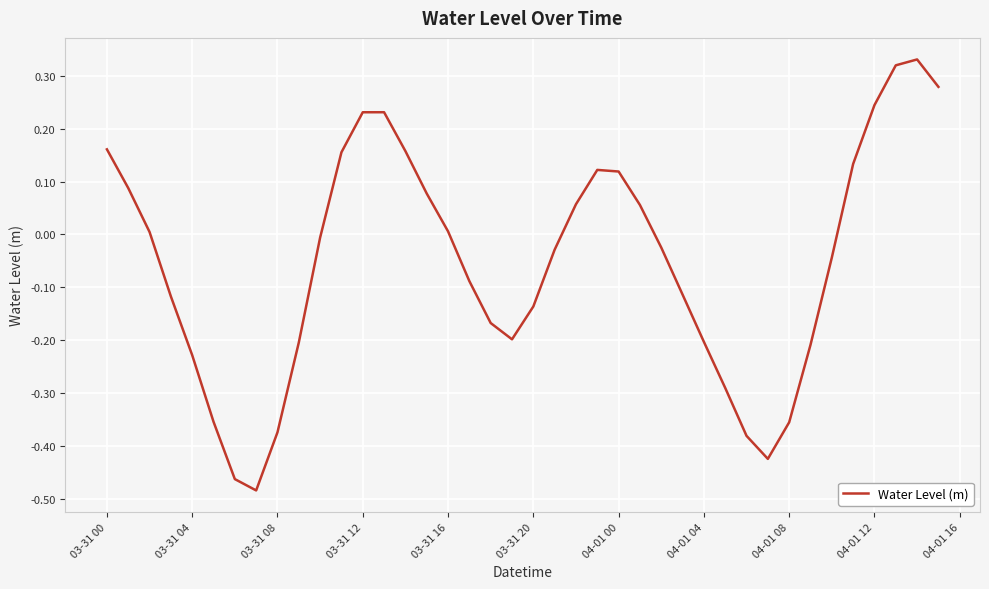

What is the difference between the maximum and minimum values?

0.8